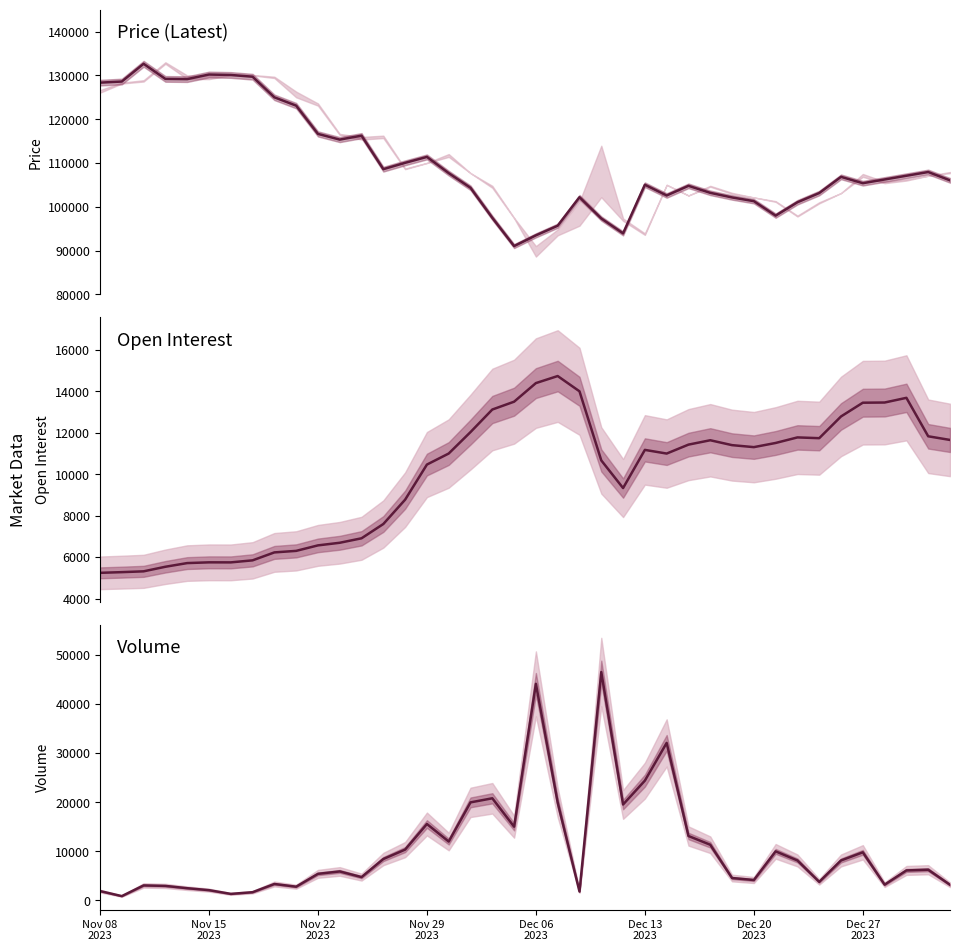

At which category does Latest reach its first local valley?

Dec 06
2023